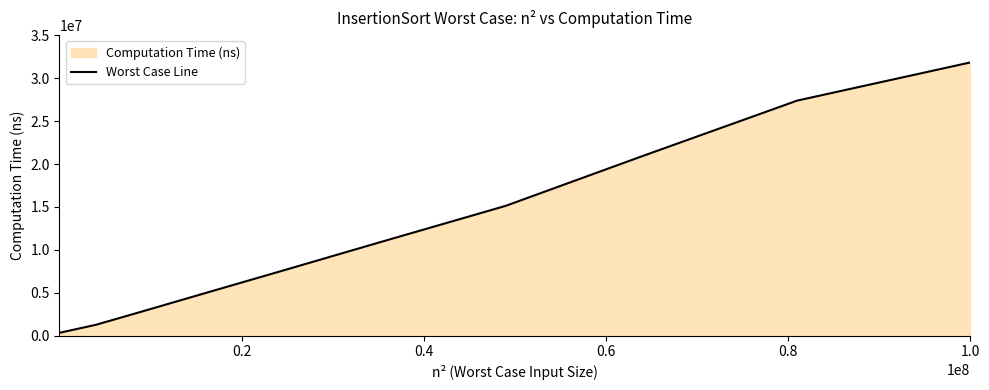

What is the greatest value displayed?

31839586